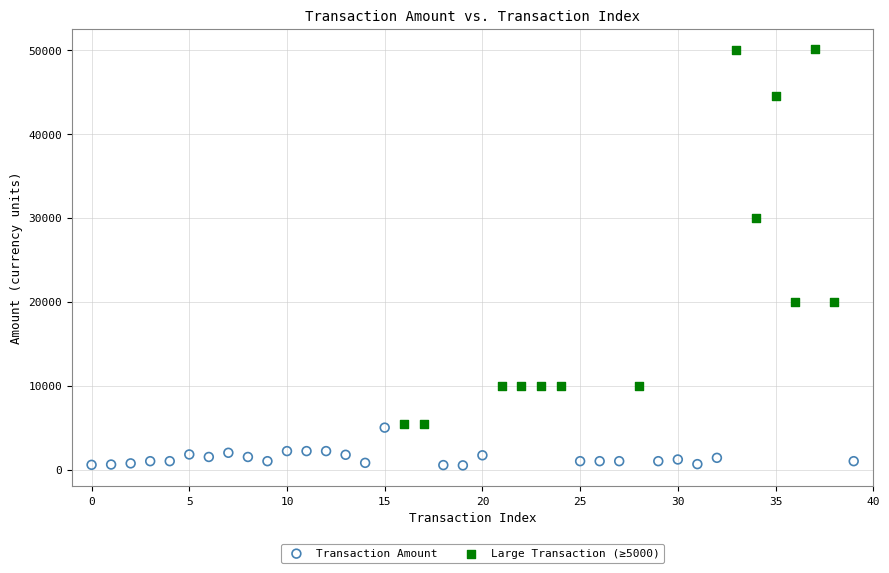

Which series contains the lowest Y value?

Transaction Amount